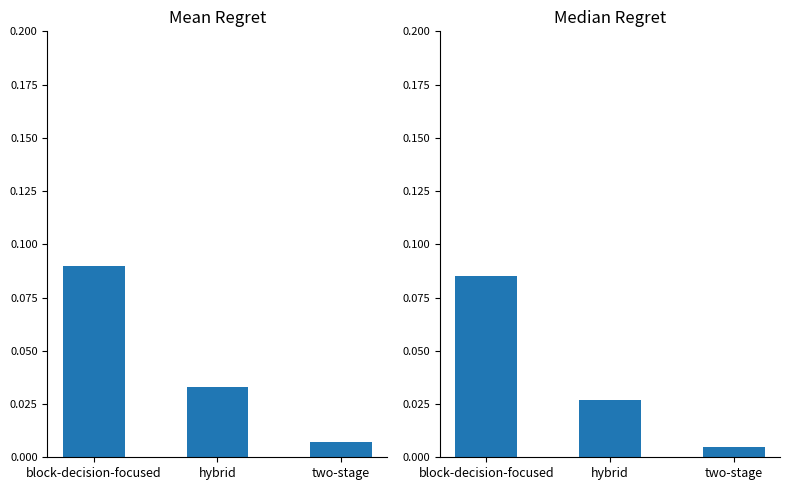

How many distinct data groups are displayed?

2